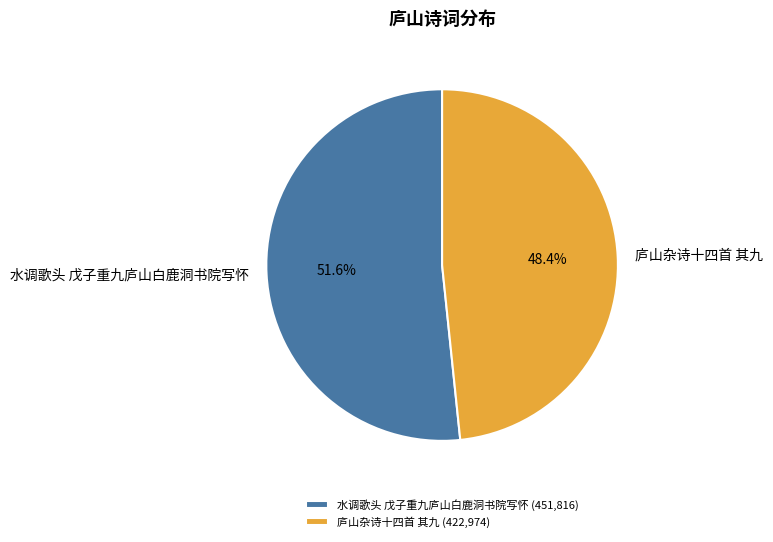

What is the largest slice in the pie chart?

水调歌头 戊子重九庐山白鹿洞书院写怀